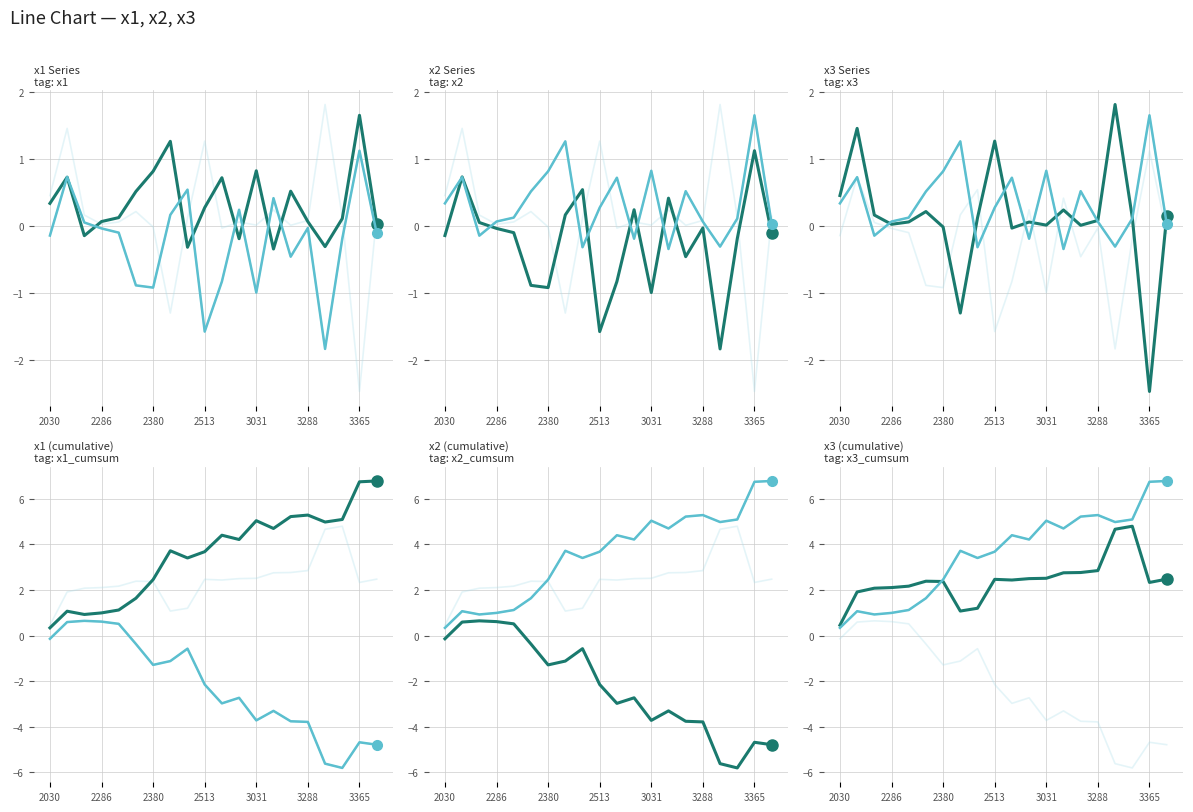

True or false: x2 and x1 cross at least once.

False